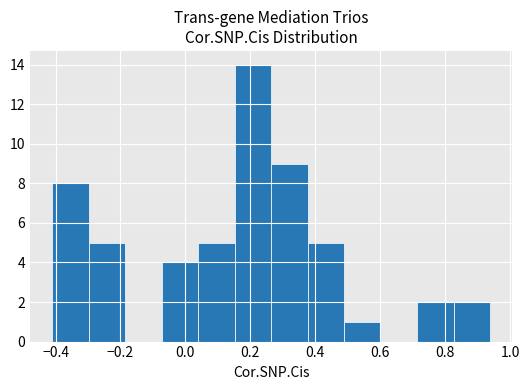

Reading left to right, transcribe this chart: for each bar, give the range it covers on the x-axis and its height. Neither the bar edges nor the heights are printed on the chart, so give them approximately, as read against the axes.

-0.42 to -0.30: 8
-0.30 to -0.18: 5
-0.18 to -0.08: 0
-0.08 to 0.04: 4
0.04 to 0.16: 5
0.16 to 0.26: 14
0.26 to 0.38: 9
0.38 to 0.48: 5
0.48 to 0.60: 1
0.60 to 0.72: 0
0.72 to 0.82: 2
0.82 to 0.94: 2